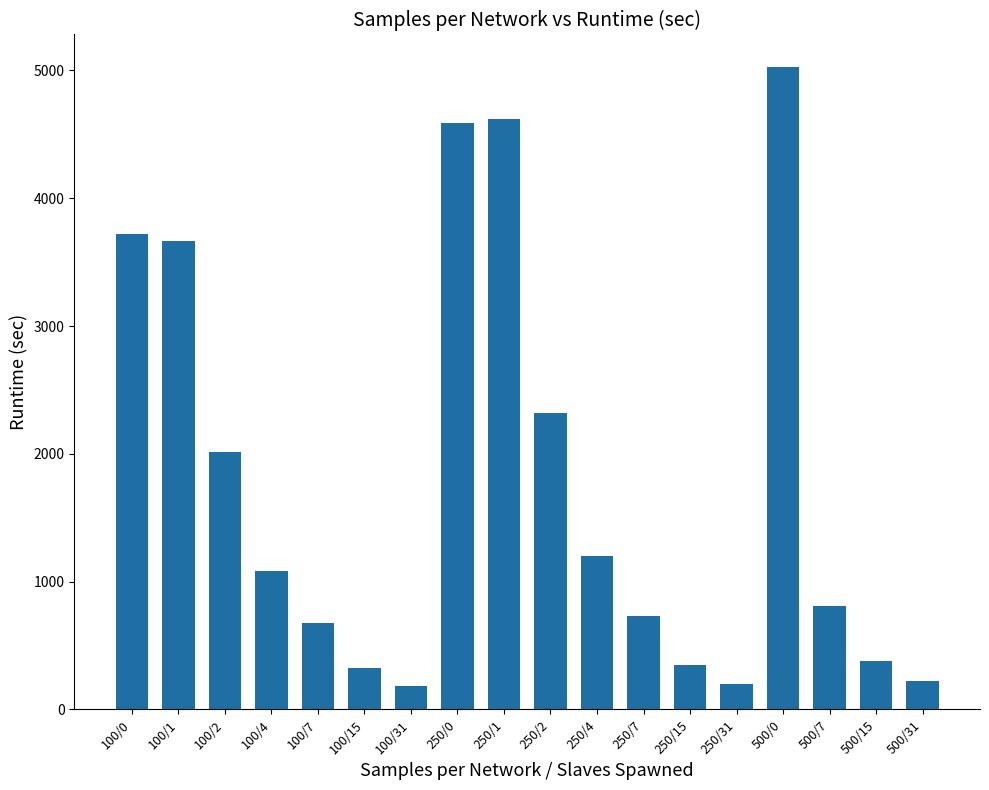

What is the minimum value shown in the chart?

186